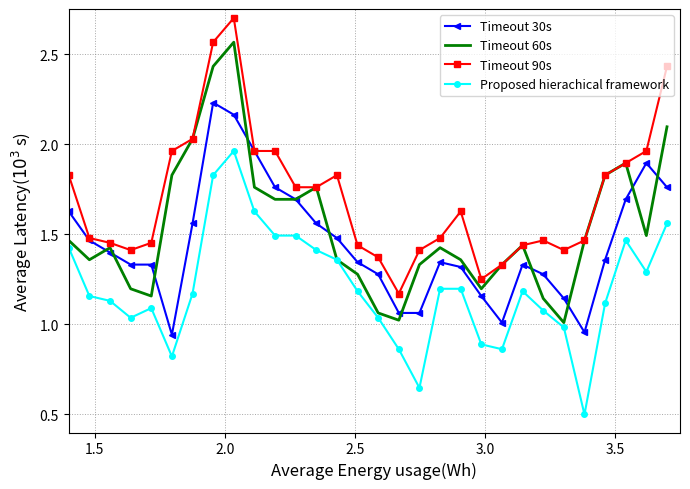

Count the number of categories in the chart.

30